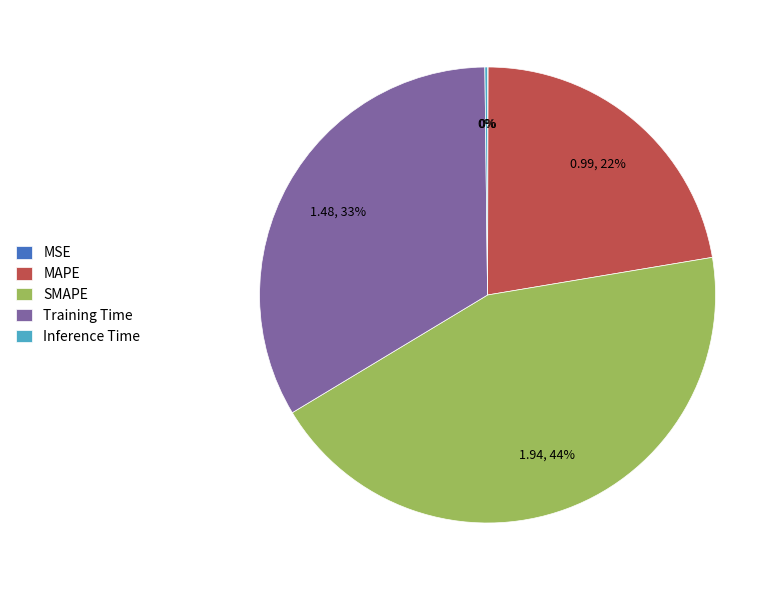

Combined, do Training Time and MAPE account for over 50%?

Yes